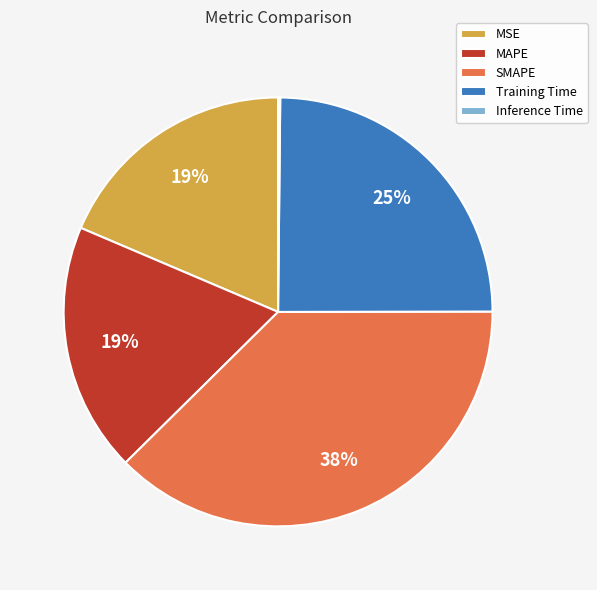

To the nearest percent, what portion does MSE represent?

19%